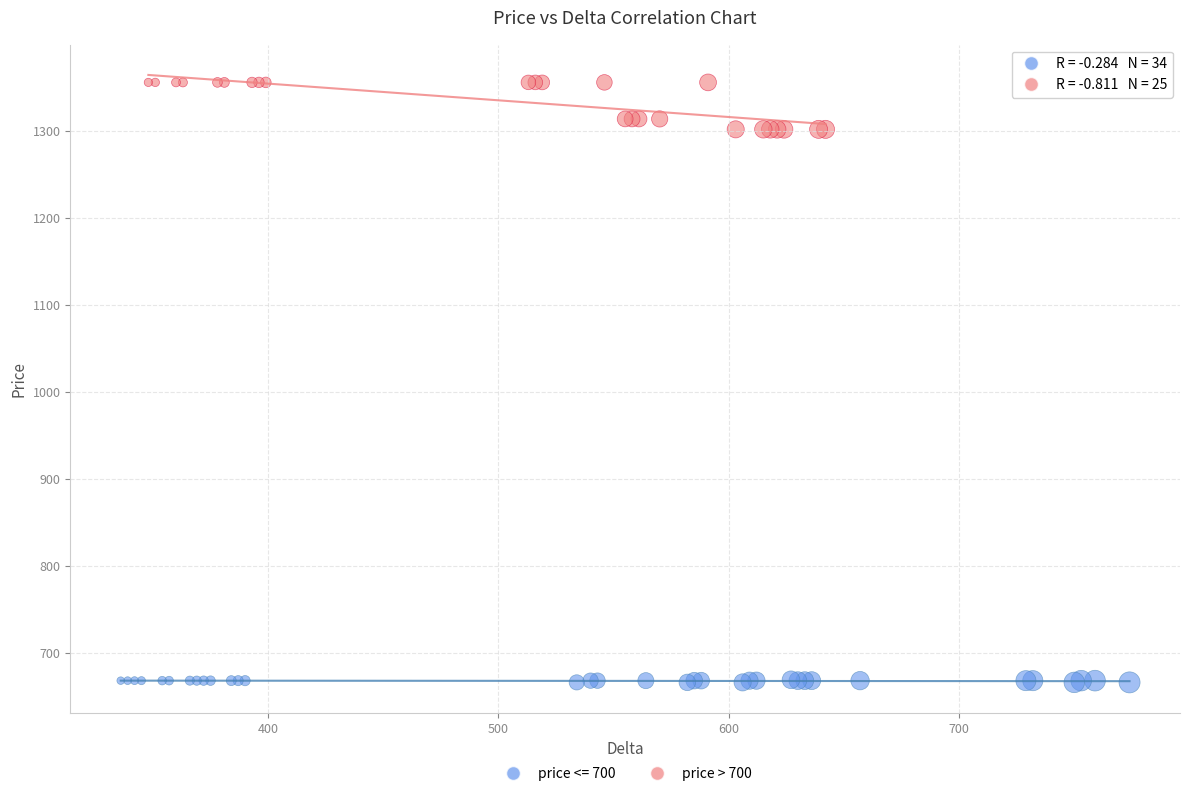

Which series contains the highest Y value?

price > 700